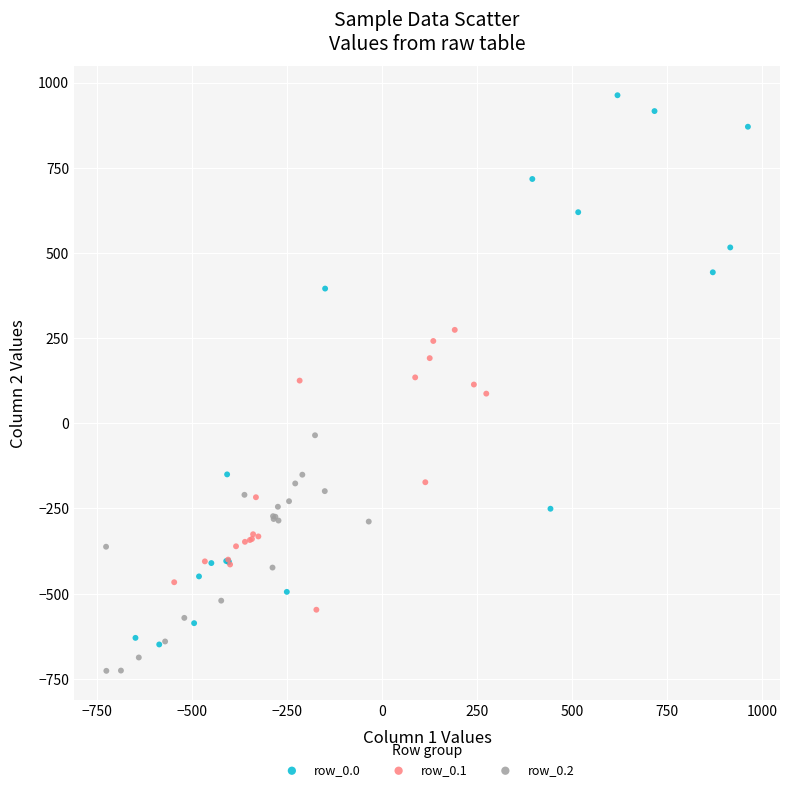

Which series has the widest spread of Y values?

row_0.0